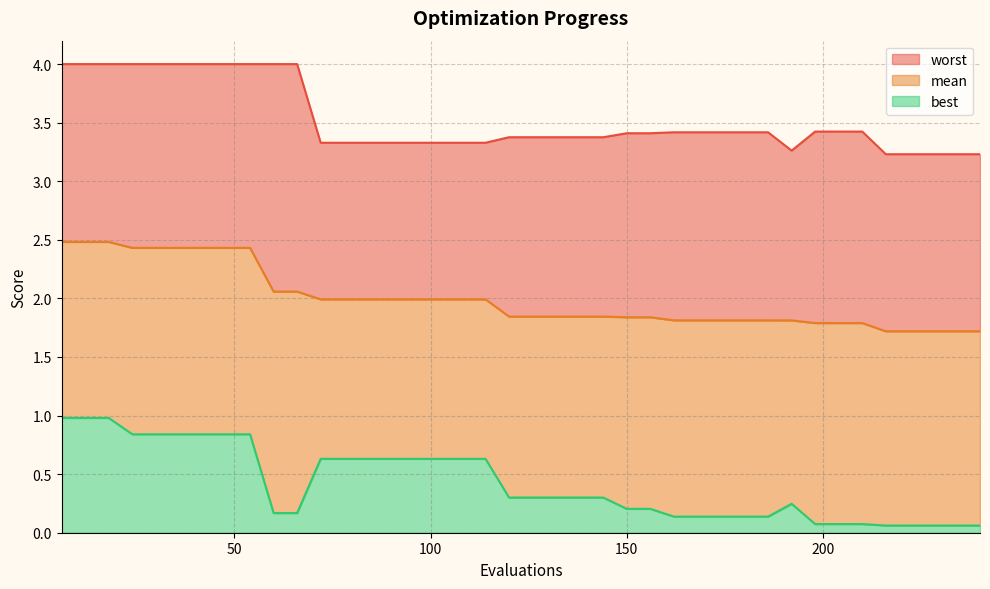

What is the maximum value for mean?

2.5